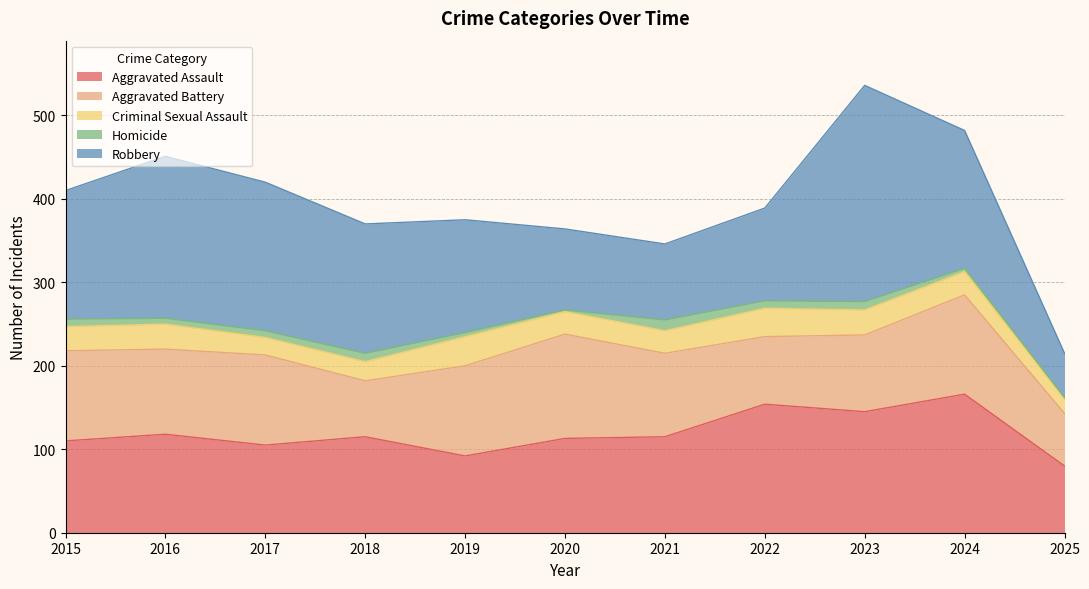

Is it true that Aggravated Assault equals 115 at 2018?

True